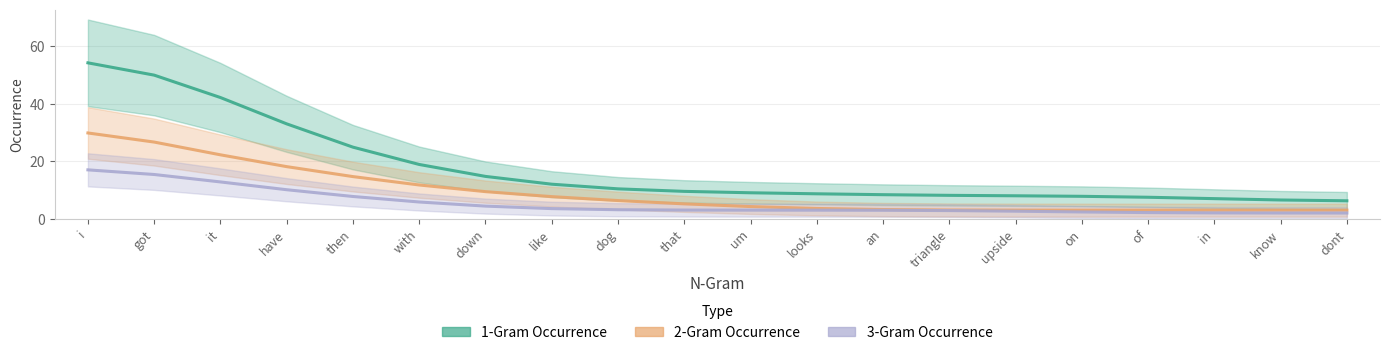

Which category has the lowest value across all series?

dont